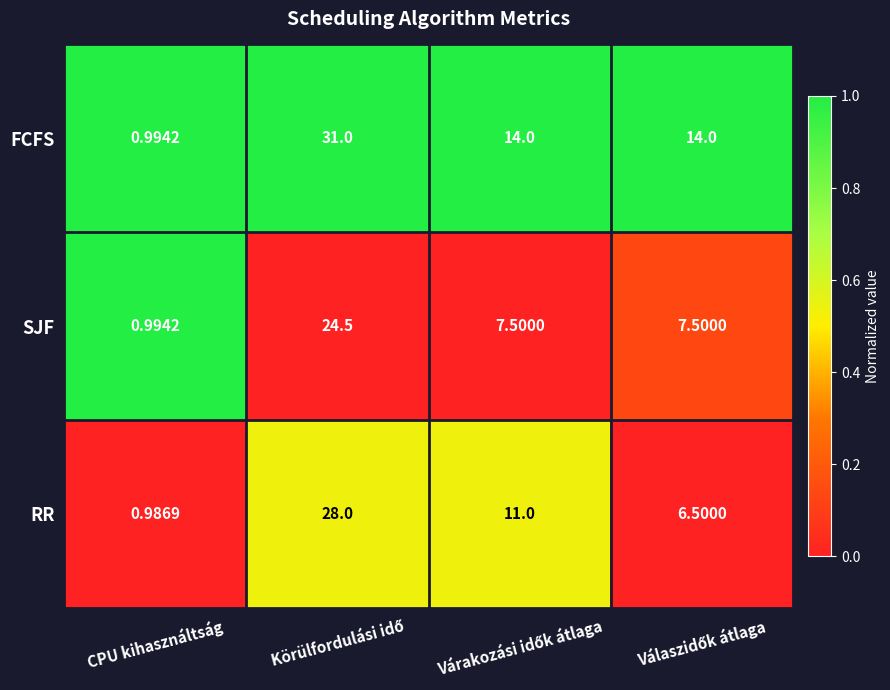

Which category has the lowest value in the FCFS series?

CPU kihasználtság